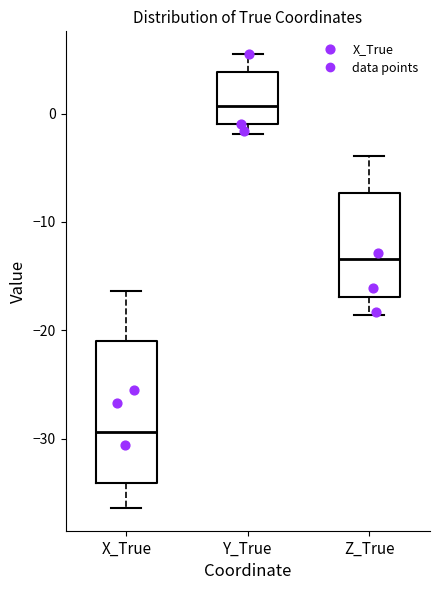

Where is the lower edge of the box for Y_True on the y-axis? The values are not printed on the chart, so give them approximately, as read against the axis.

-1